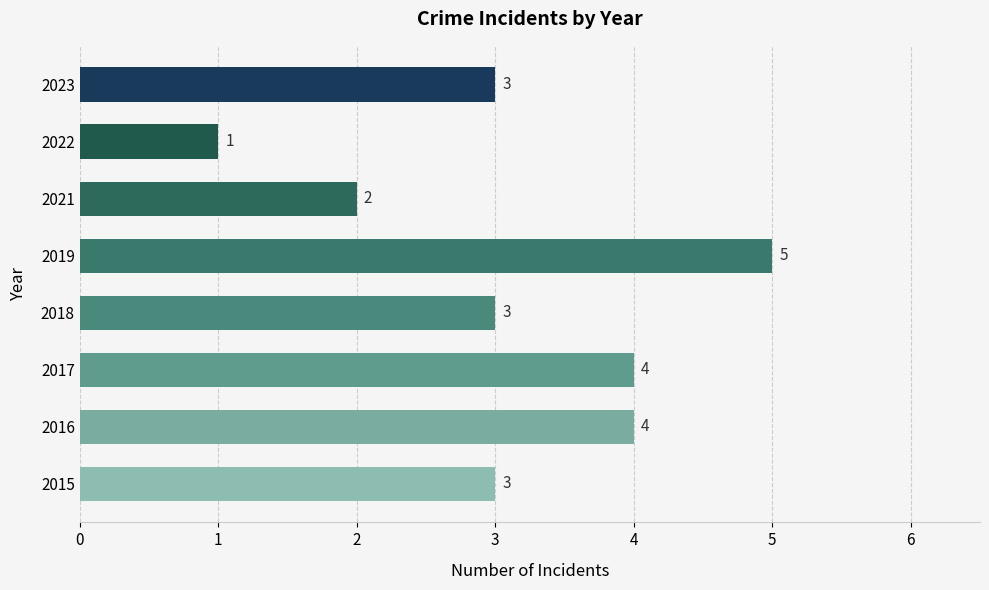

Which label corresponds to the largest value in the chart?

2019